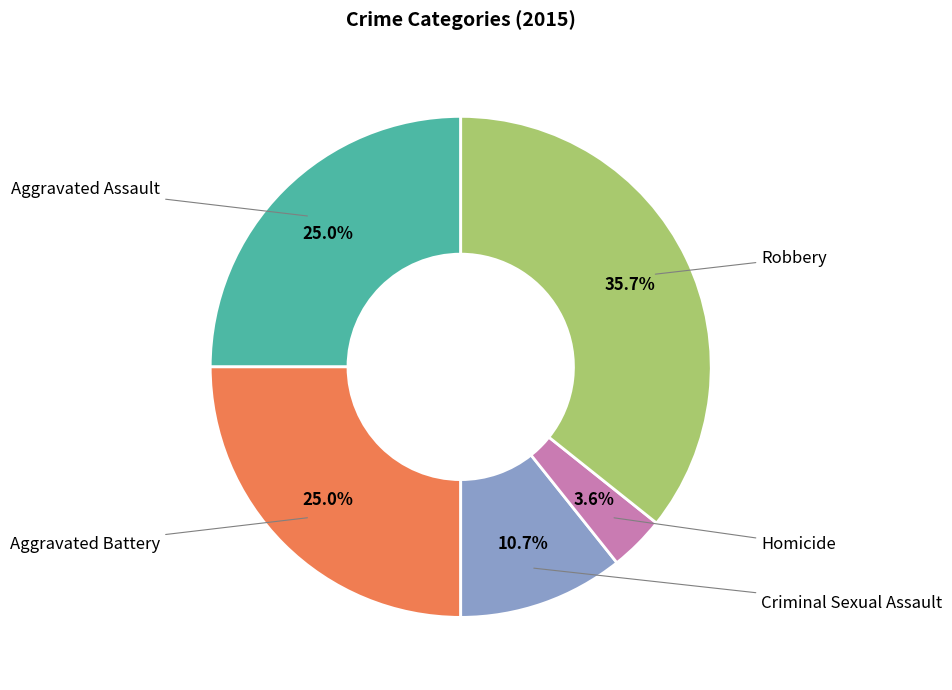

True or false: Homicide accounts for 4% of the total.

True